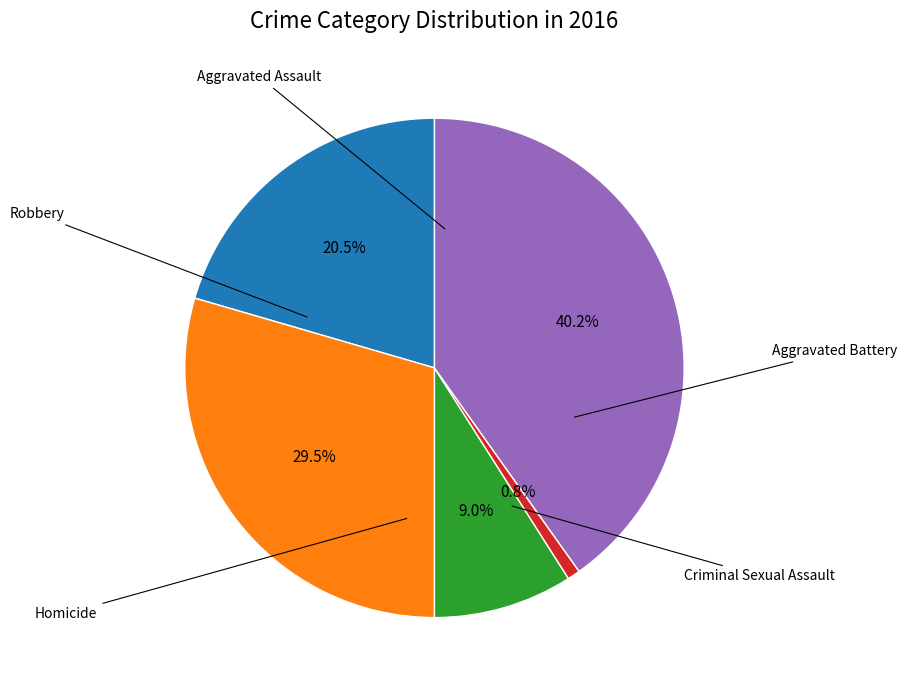

Does any single category account for the majority?

No